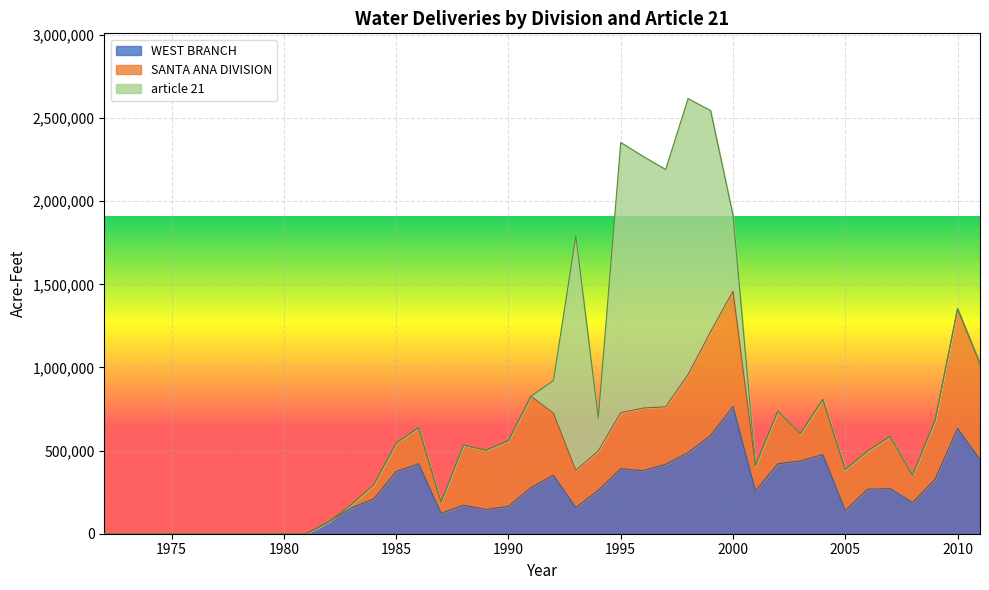

At 1975, list the series in order from smallest to largest.

WEST BRANCH, SANTA ANA DIVISION, article 21